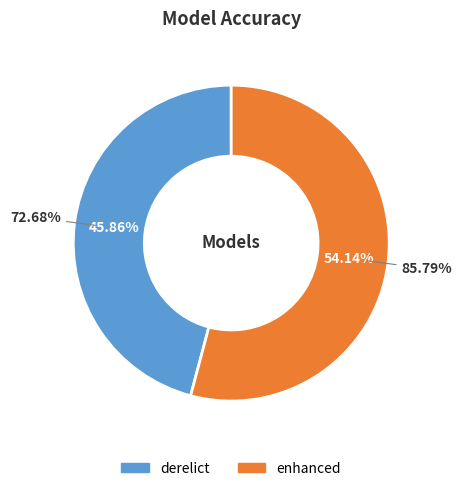

Count the number of slices in the pie.

2